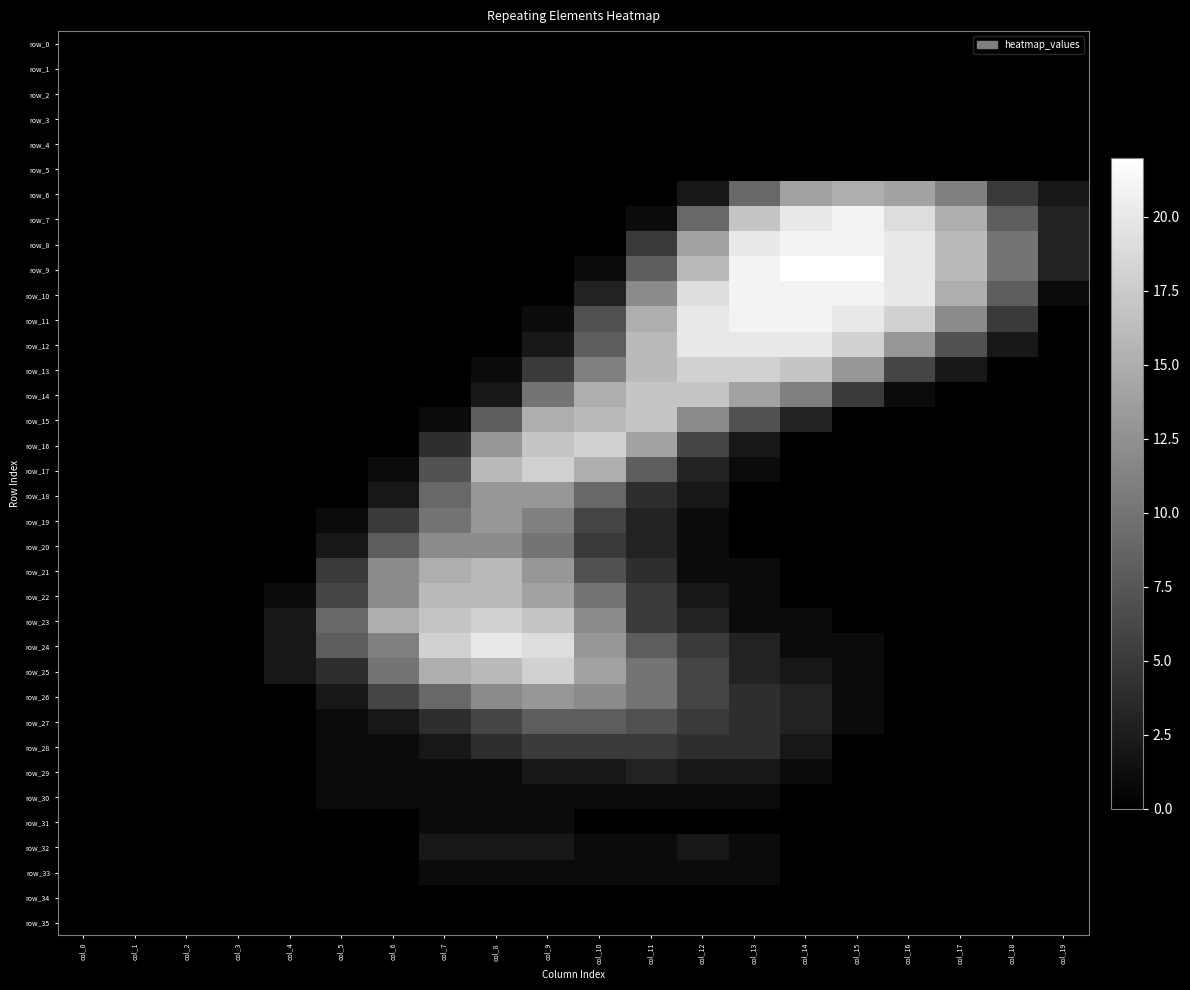

Between col_13 and col_2, which is larger?

col_13